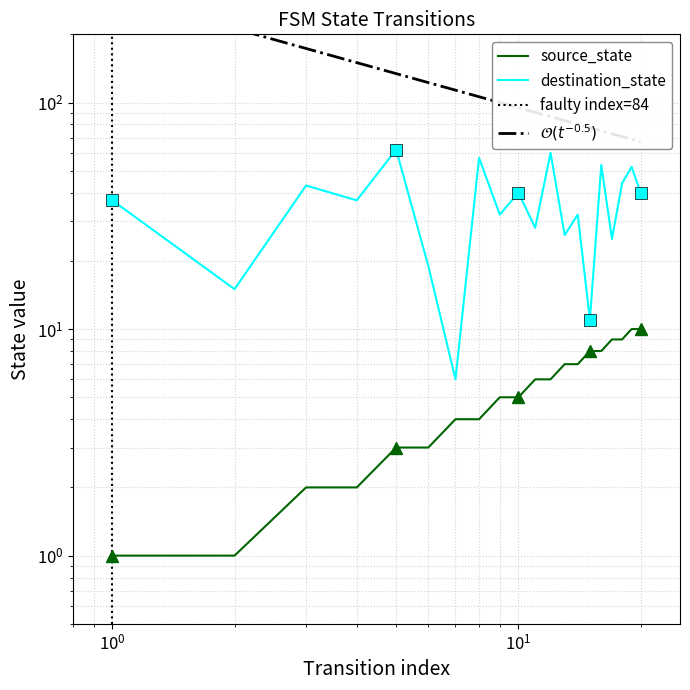

What is the average value of the source_state series?

6